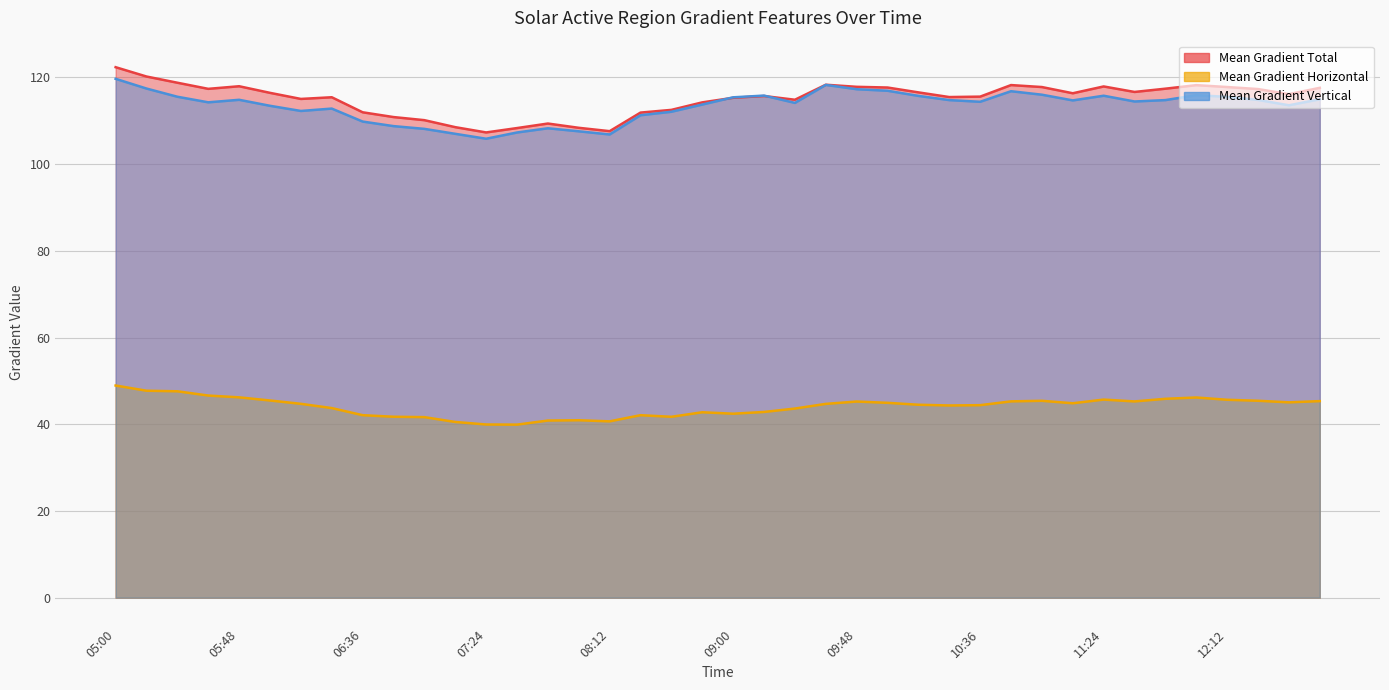

True or false: Mean Gradient Vertical and Mean Gradient Horizontal cross at least once.

False